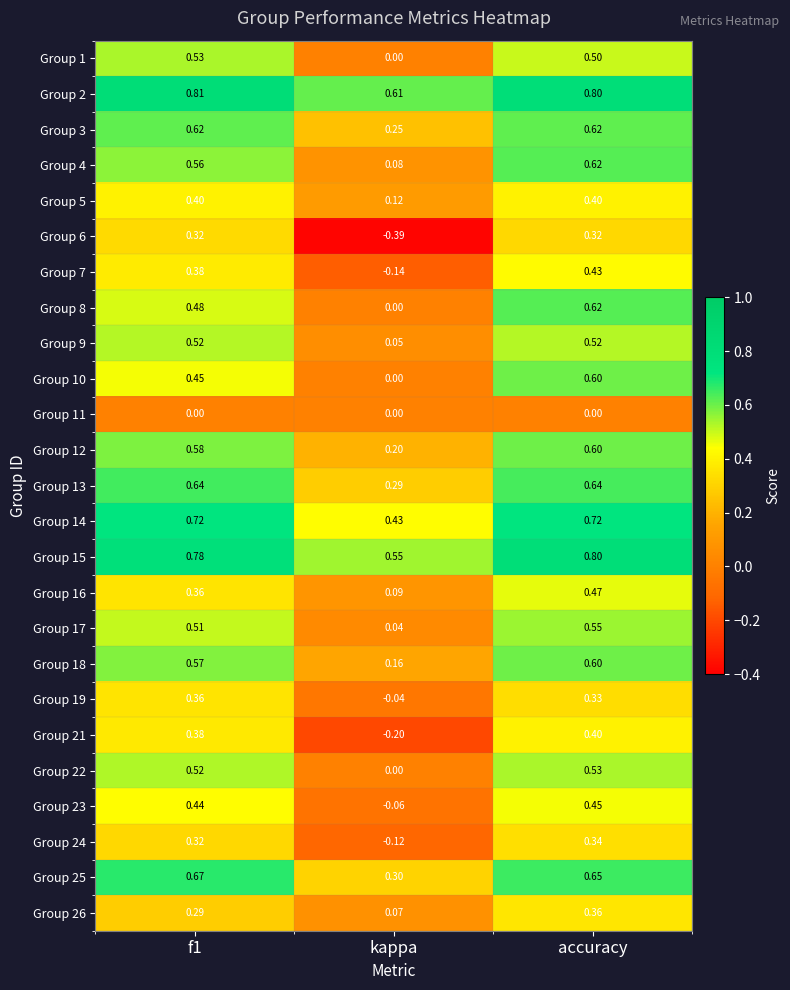

Which label corresponds to the smallest value in the chart?

kappa